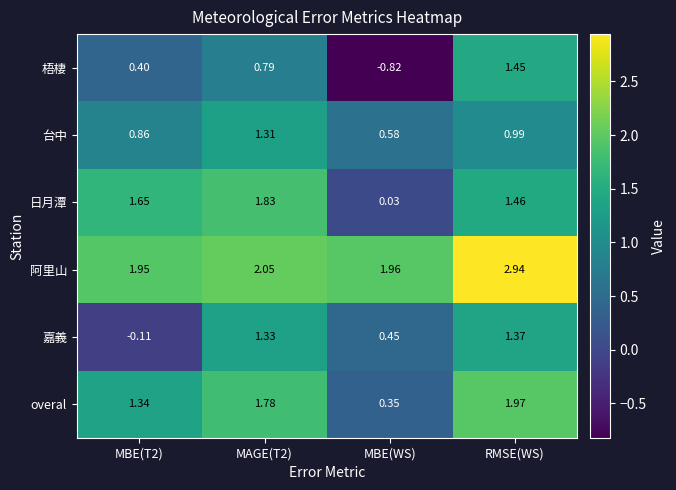

Rank the series by their maximum value, from lowest to highest.

台中, 嘉義, 梧棲, 日月潭, overal, 阿里山